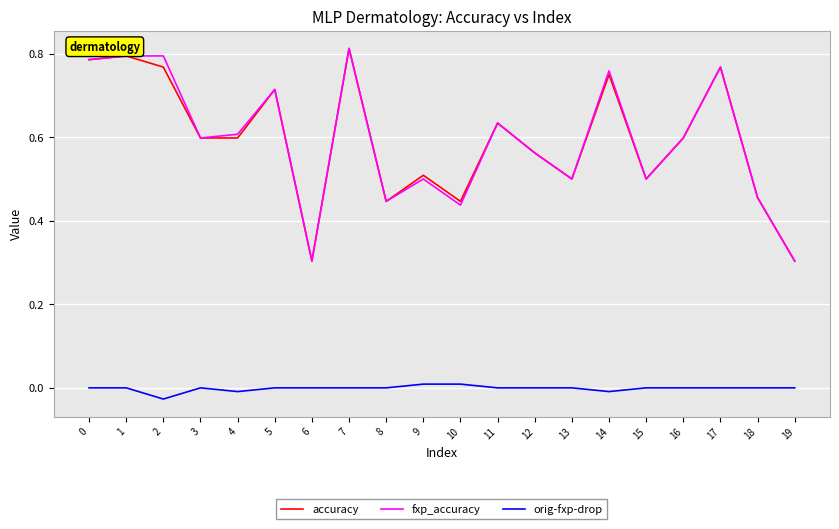

The accuracy series shows 0.8 at 0. True or false?

True